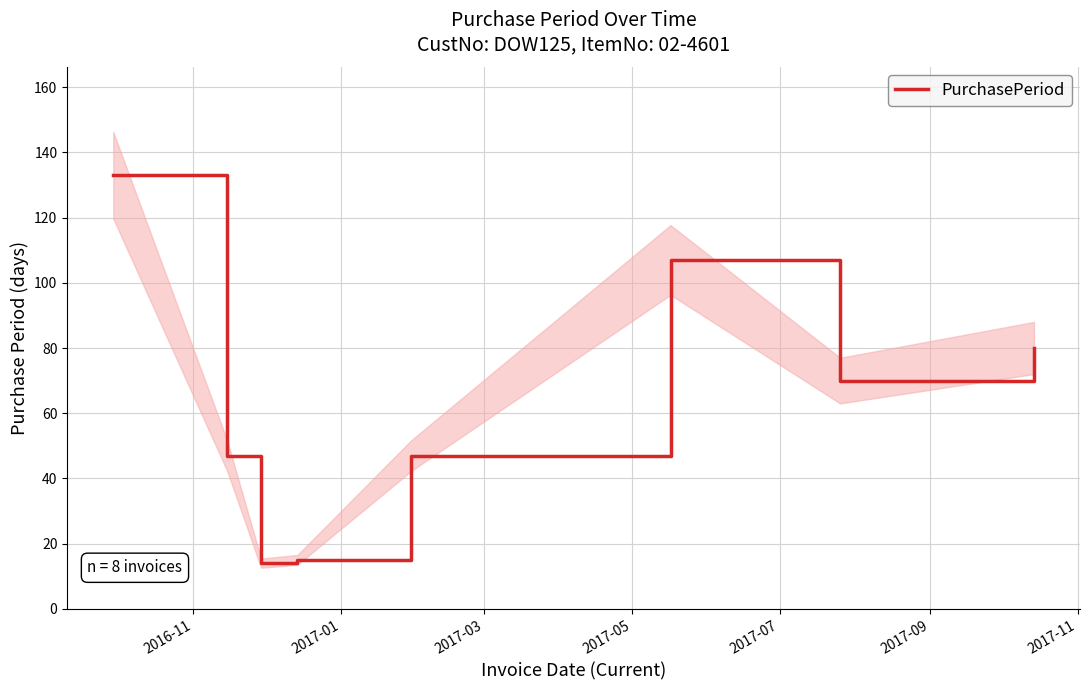

What is the value of the 4th point from the left?

15